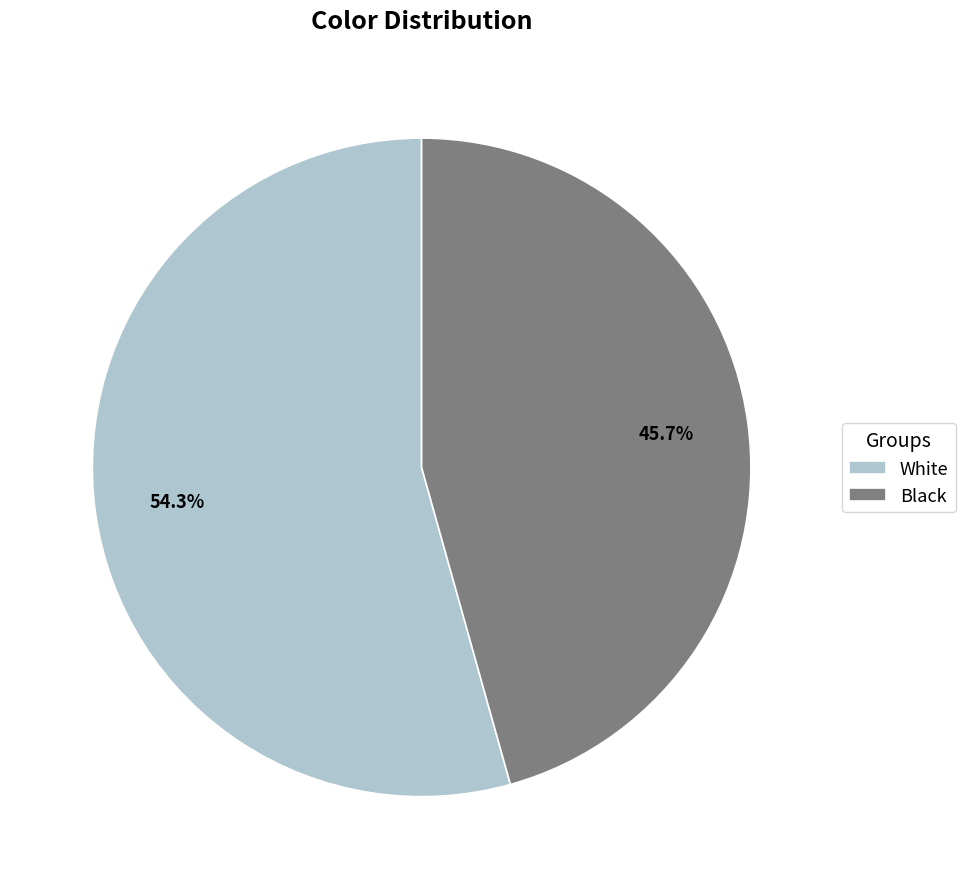

What is the smallest slice in the pie chart?

Black